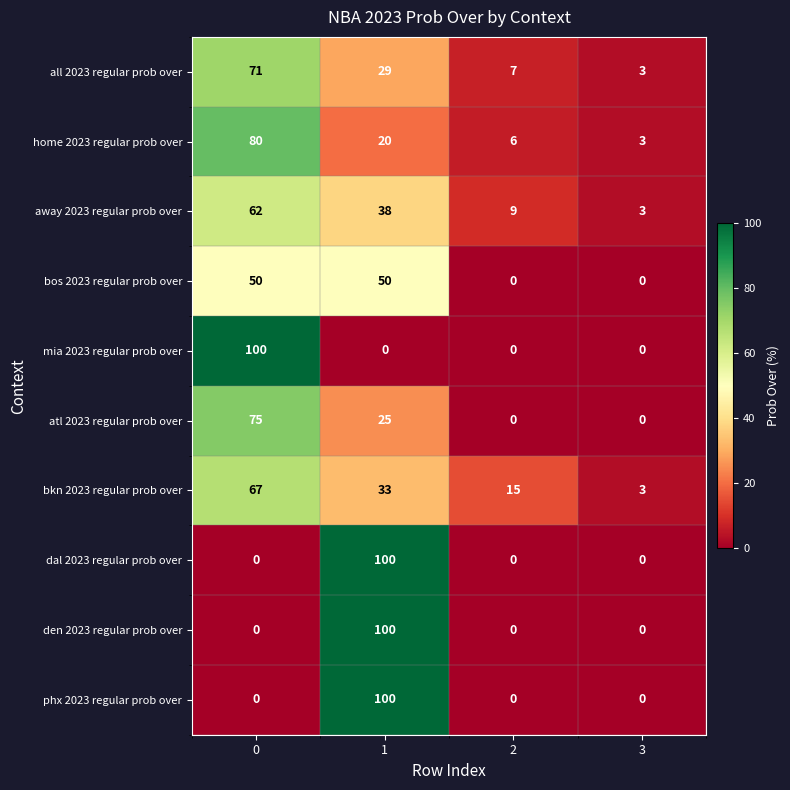

The all 2023 regular prob over series shows 71 at 0. True or false?

True